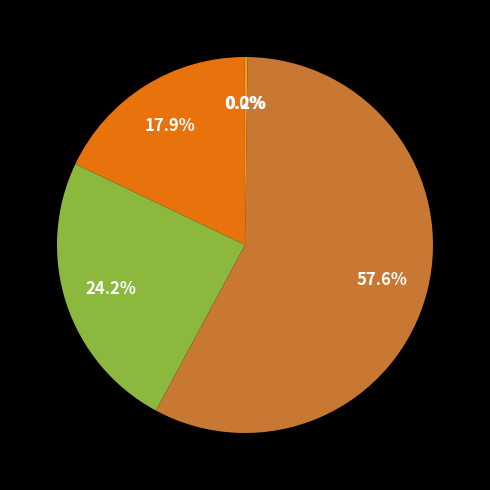

Is there a majority slice in this chart?

Yes